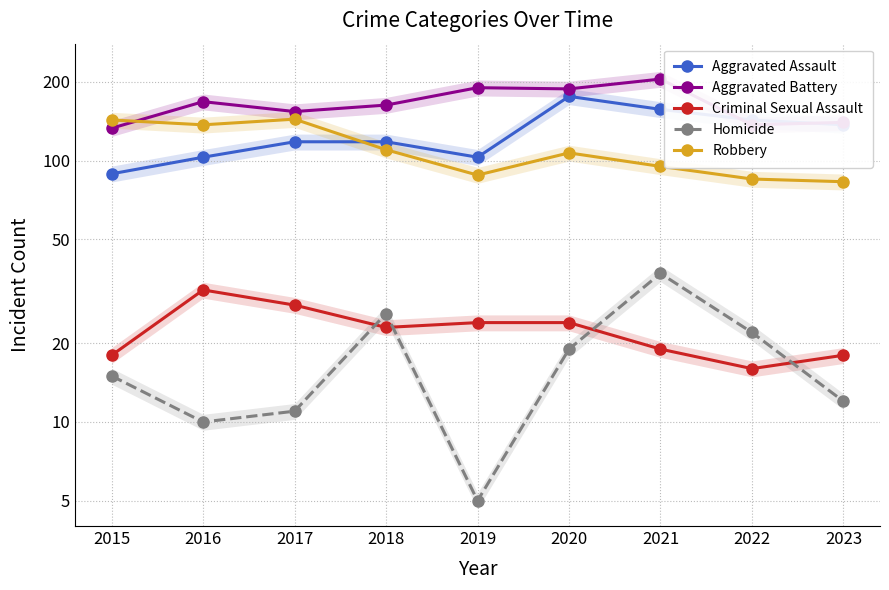

What is the spread (max minus min) of values at 2023?

128